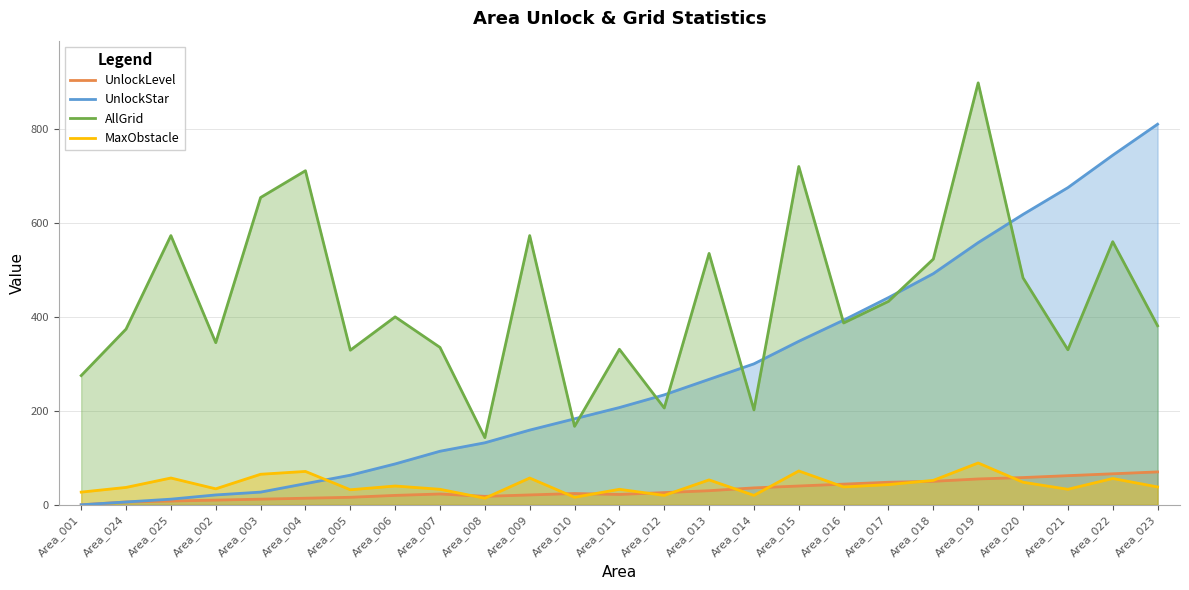

Which has a higher value, Area_005 or Area_020?

Area_020